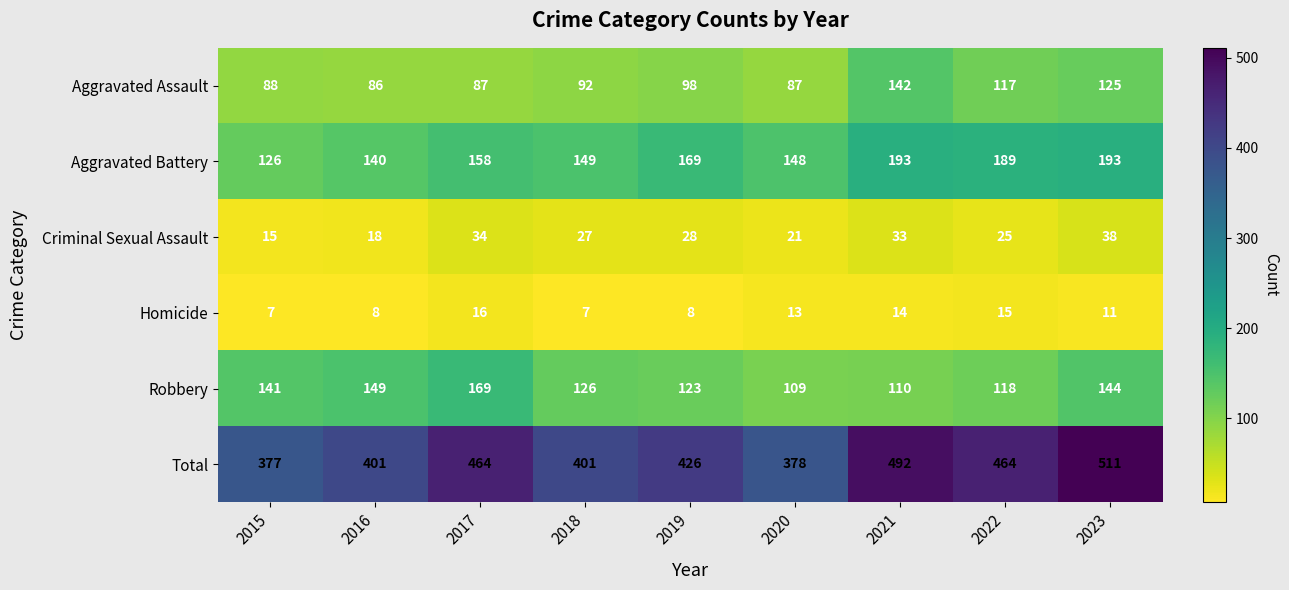

The value of Homicide at 2020 is 13. True or false?

True